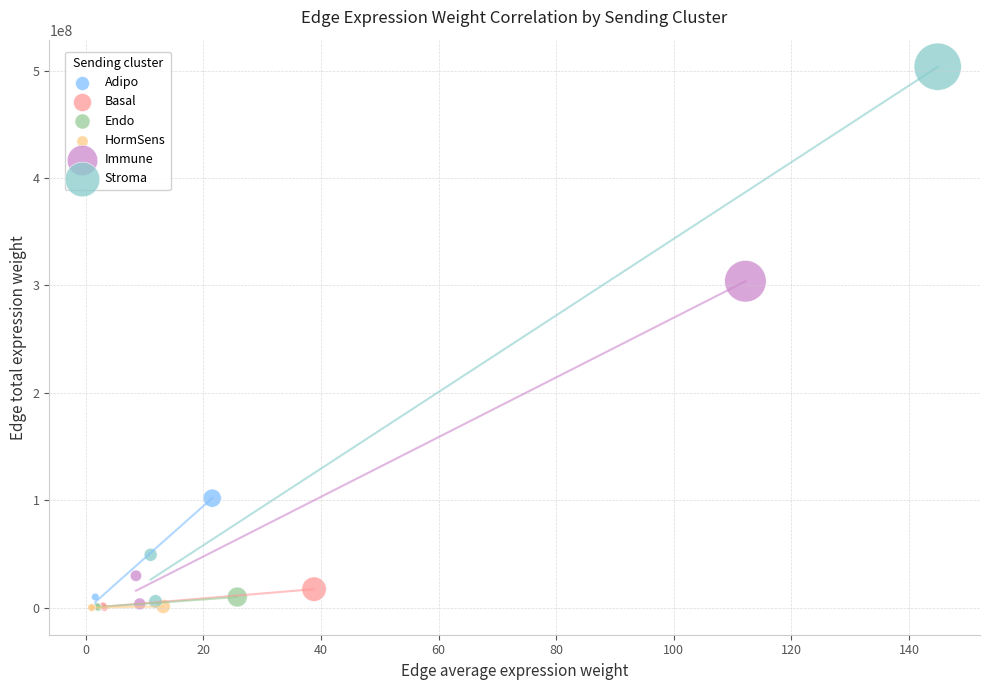

What are all the series names shown in the legend?

Adipo, Basal, Endo, HormSens, Immune, Stroma